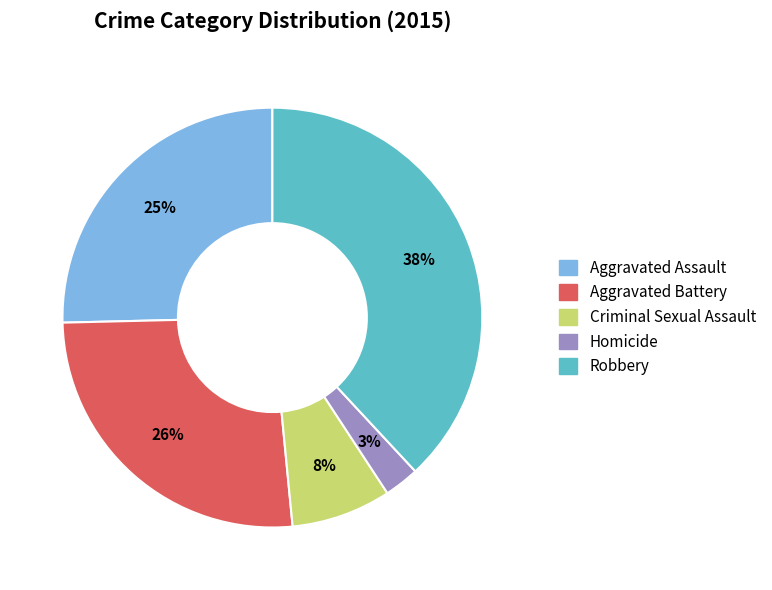

How many slices are in this pie chart?

5